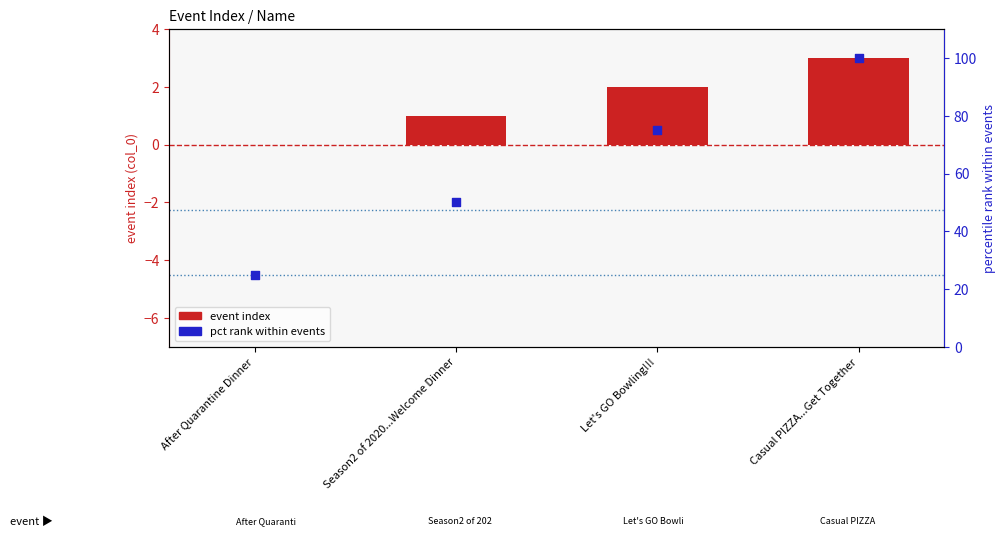

What is the total value across all series at Casual PIZZA...Get Together?

103